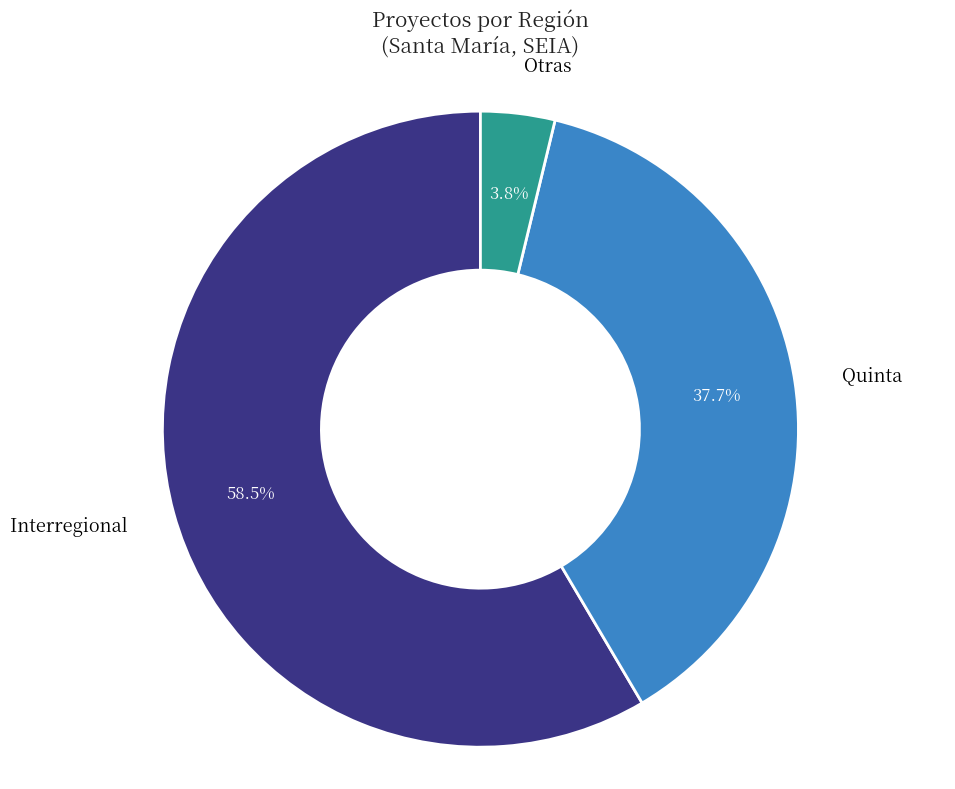

What percentage is NOT represented by Otras?

96.2%